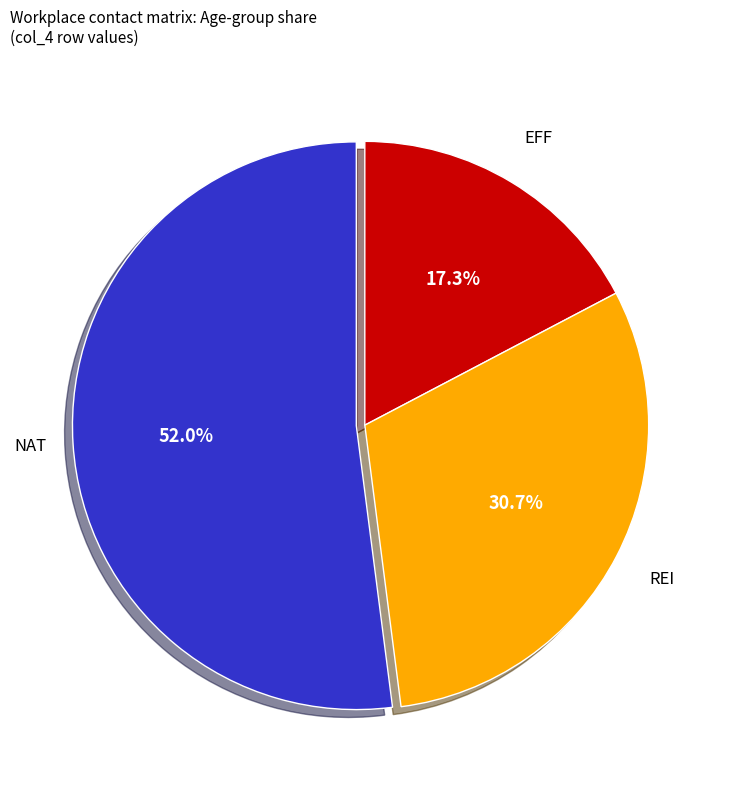

Is there a majority slice in this chart?

Yes